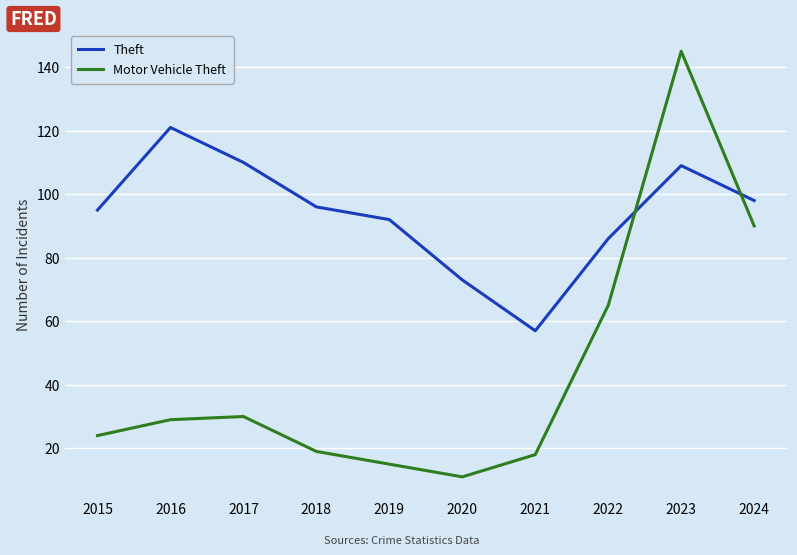

At which label does Motor Vehicle Theft reach its peak?

2023